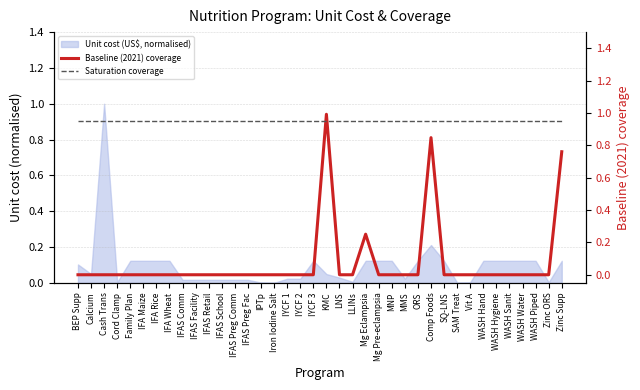

True or false: Baseline (2021) coverage has more than 1 points higher than both neighbors.

True